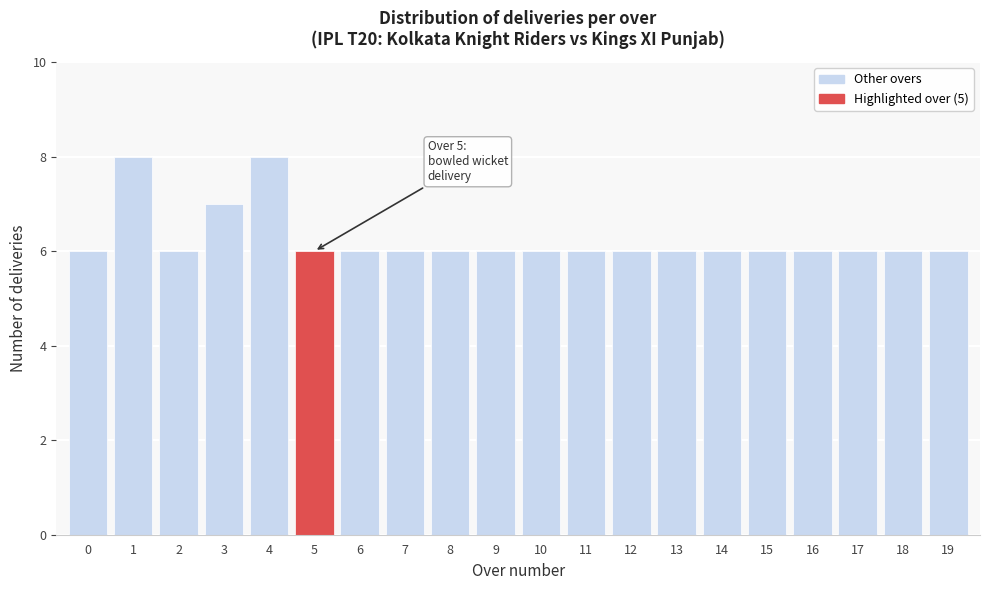

Reading left to right, what are all the values shown in this chart?

6	8	6	7	8	6	6	6	6	6	6	6	6	6	6	6	6	6	6	6